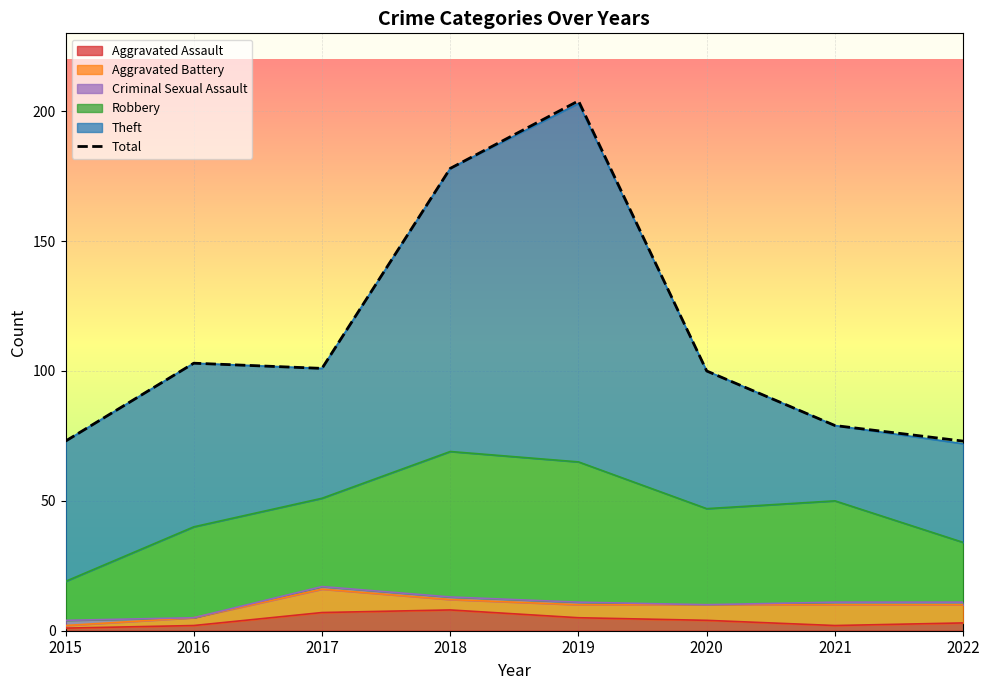

Between 2018 and 2021, which is larger?

2018